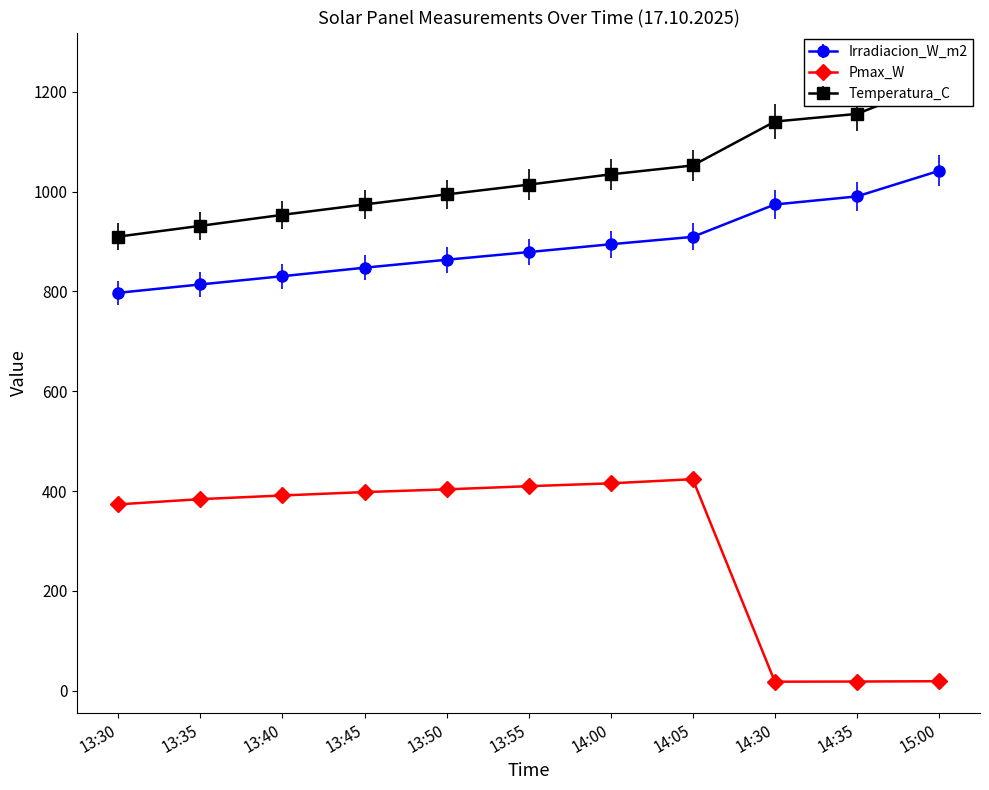

Does the chart have visible grid lines?

No